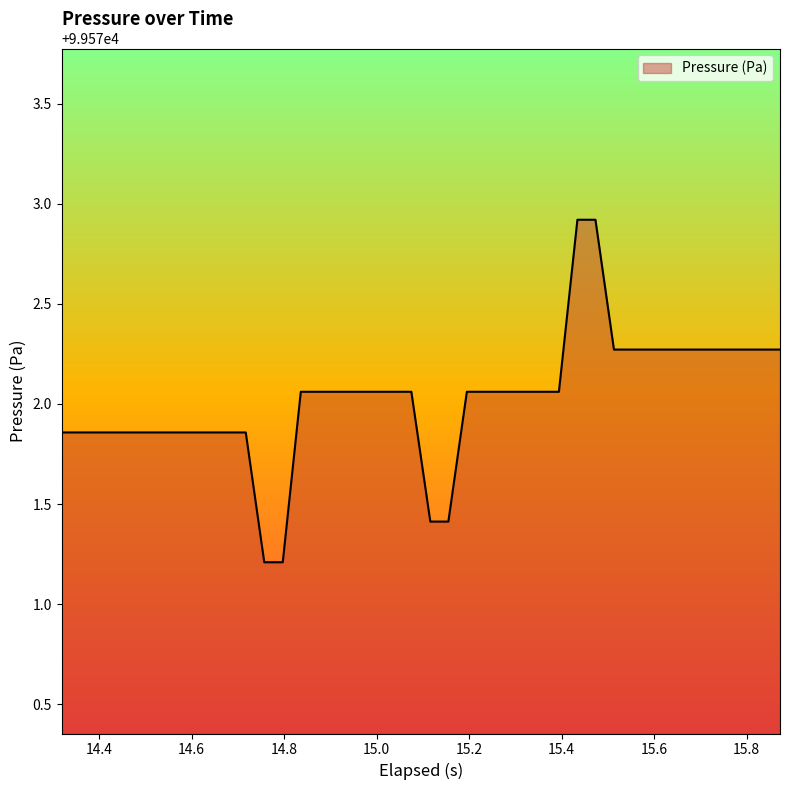

What is the smallest value displayed?

99571.2